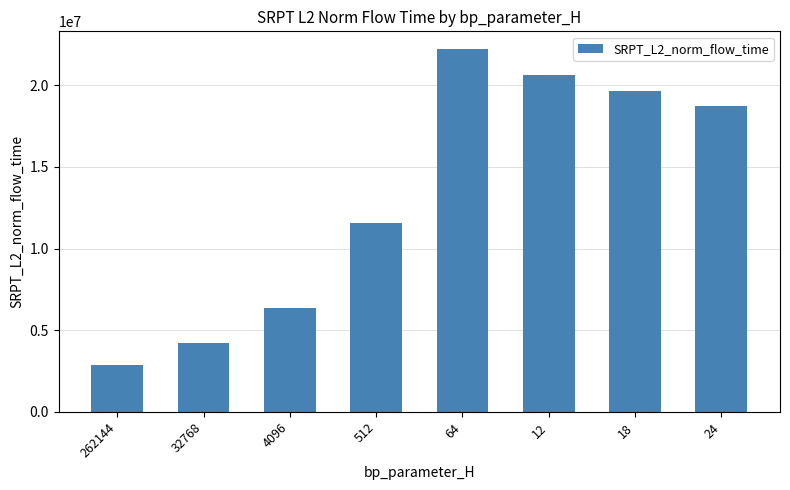

Rank the categories by value from lowest to highest.

262144, 32768, 4096, 512, 24, 18, 12, 64